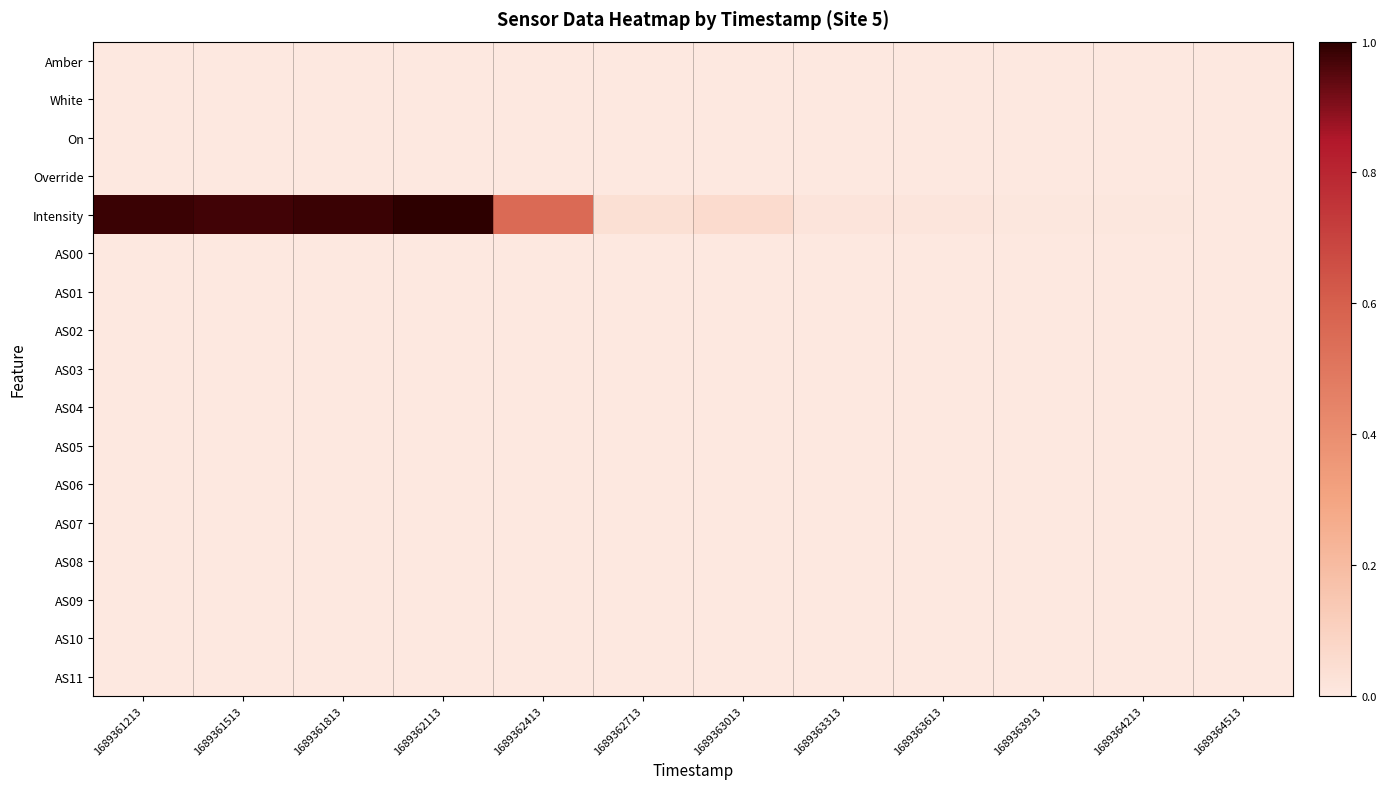

Rank the series at 1689363613 from highest to lowest value.

Intensity, Amber, White, On, Override, AS00, AS01, AS02, AS03, AS04, AS05, AS06, AS07, AS08, AS09, AS10, AS11